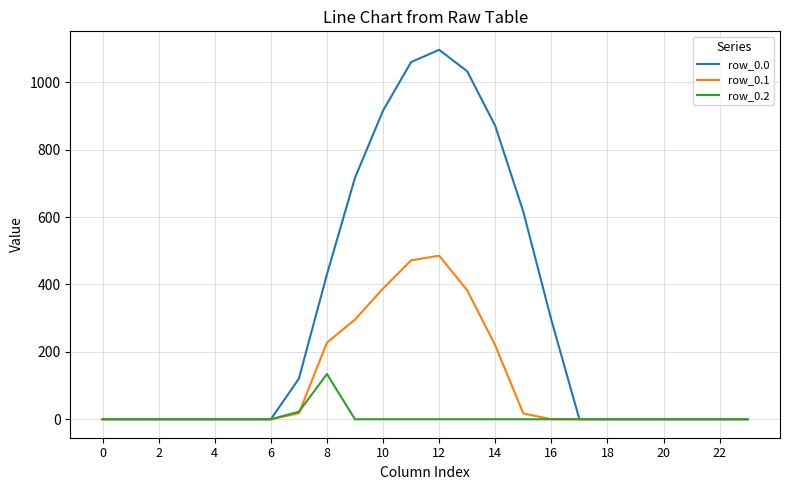

Rank the series by their average value, from lowest to highest.

row_0.2, row_0.1, row_0.0